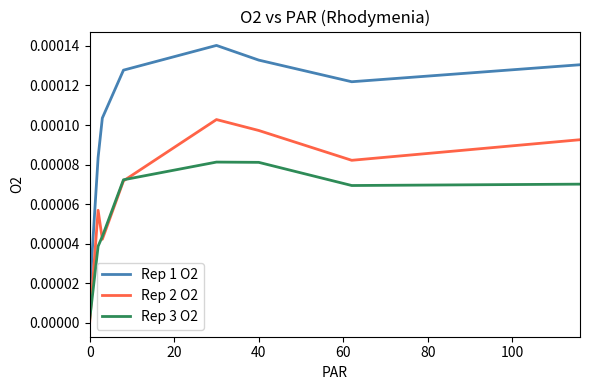

True or false: Rep 1 O2 and Rep 2 O2 cross at least once.

False